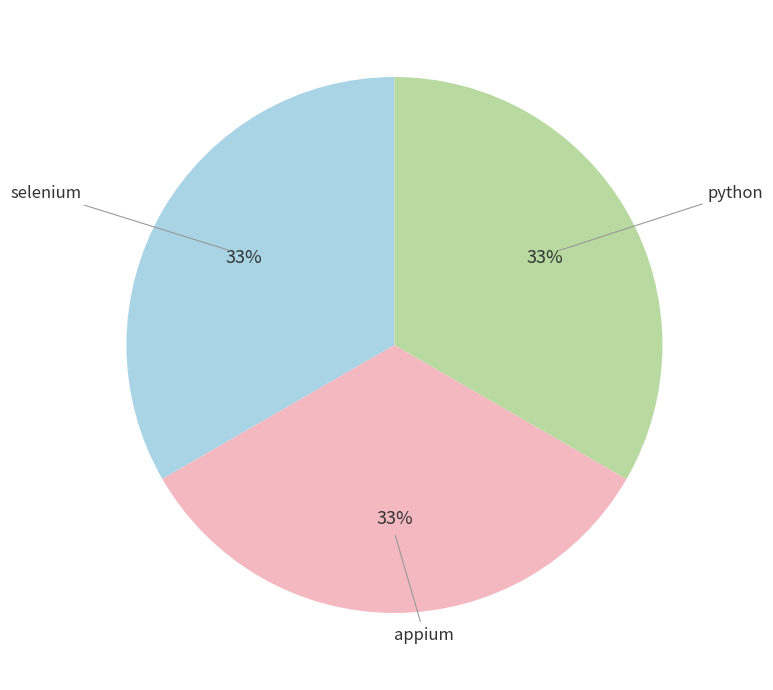

To the nearest percent, what is the average slice percentage?

33%